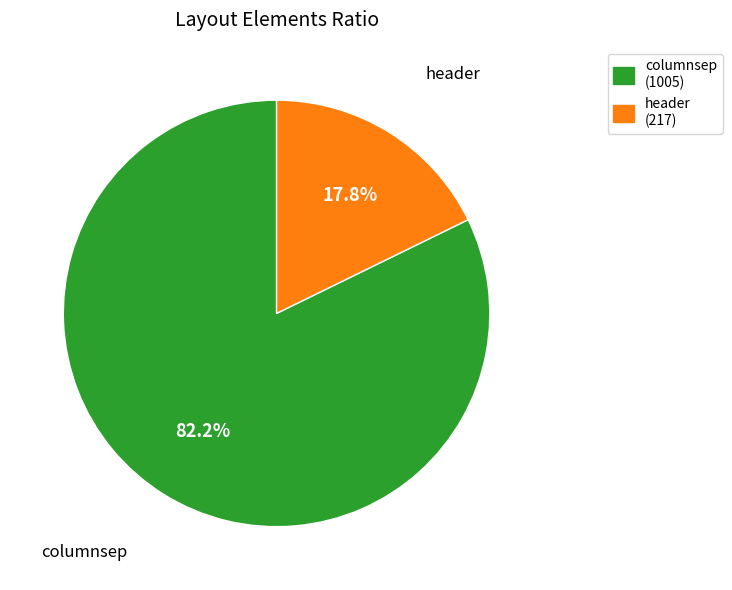

What is the largest slice in the pie chart?

columnsep